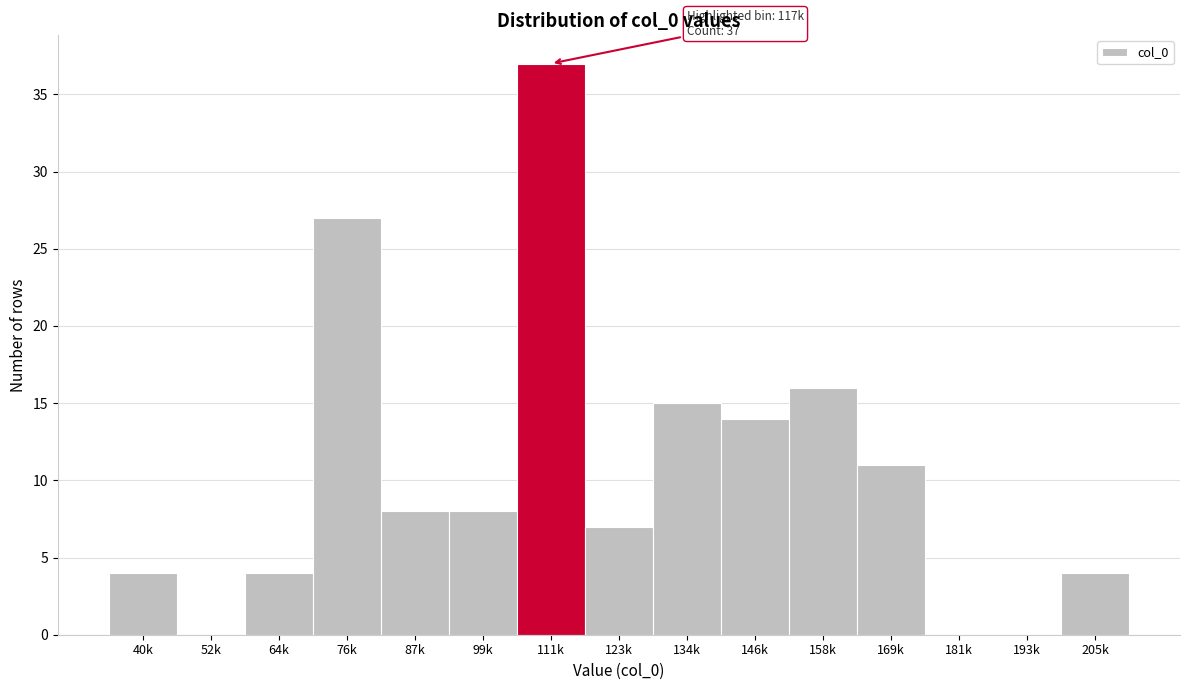

Reading left to right, transcribe all the data shown in this chart.

40k=4	52k=0	64k=4	76k=27	87k=8	99k=8	111k=37	123k=7	134k=15	146k=14	158k=16	169k=11	181k=0	193k=0	205k=4